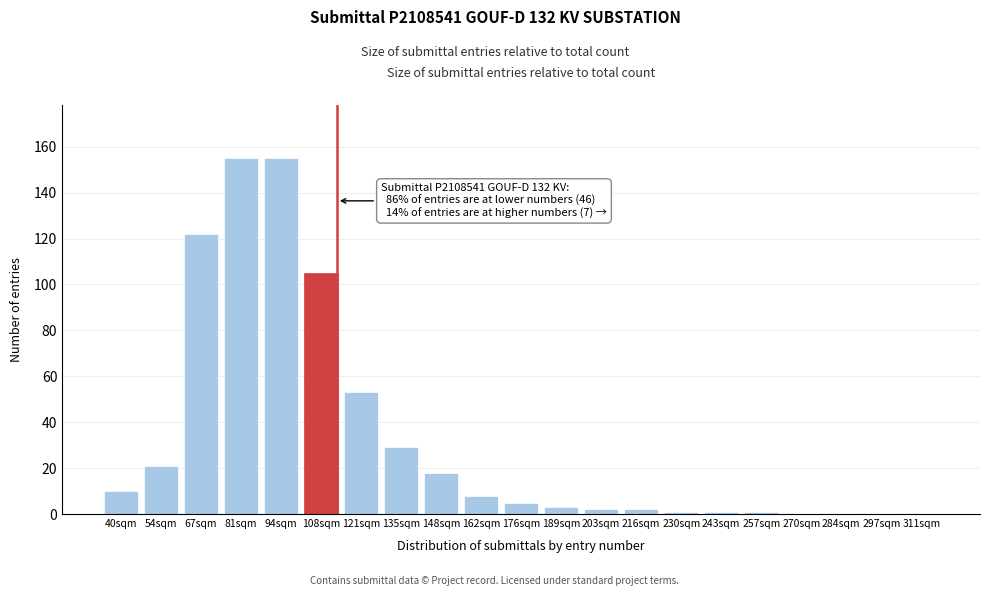

Reading left to right, list all the values displayed in this chart.

40sqm=10	54sqm=21	67sqm=122	81sqm=155	94sqm=155	108sqm=105	121sqm=53	135sqm=29	148sqm=18	162sqm=8	176sqm=5	189sqm=3	203sqm=2	216sqm=2	230sqm=1	243sqm=1	257sqm=1	270sqm=0	284sqm=0	297sqm=0	311sqm=0